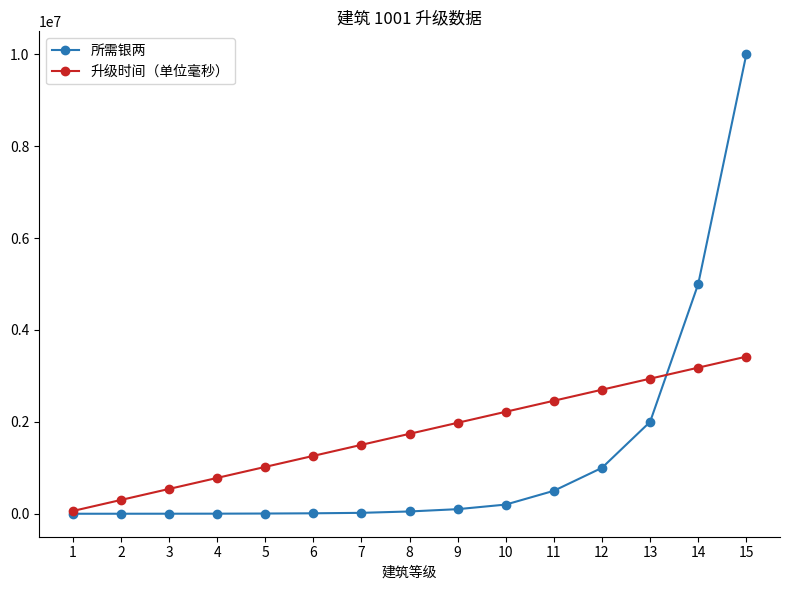

Which series has the widest spread of values?

所需银两